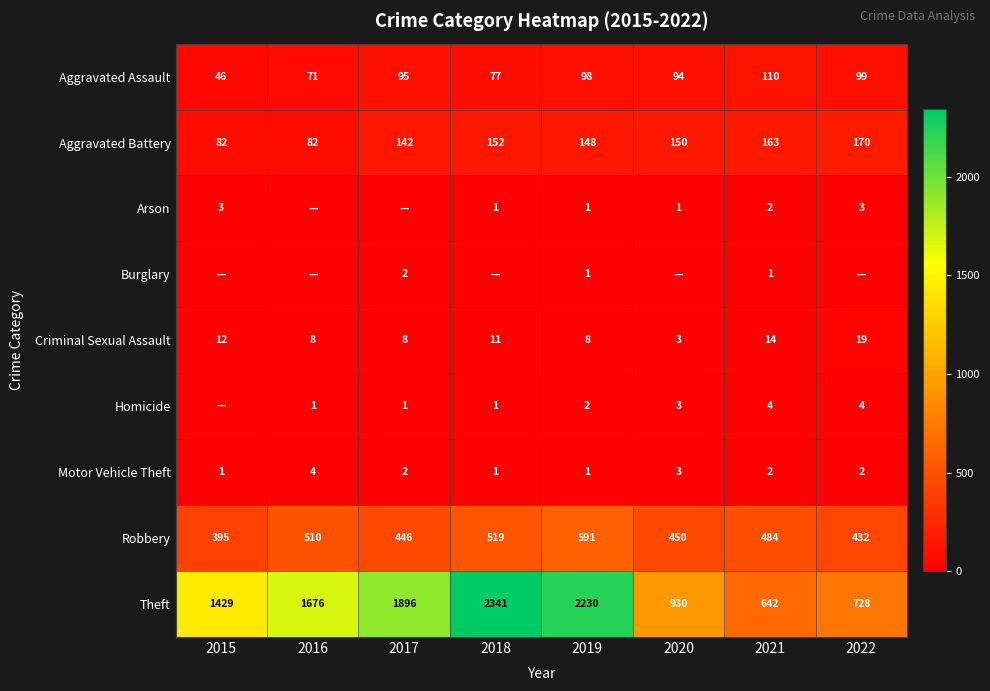

Where is Theft nearest to the value 1491?

2015